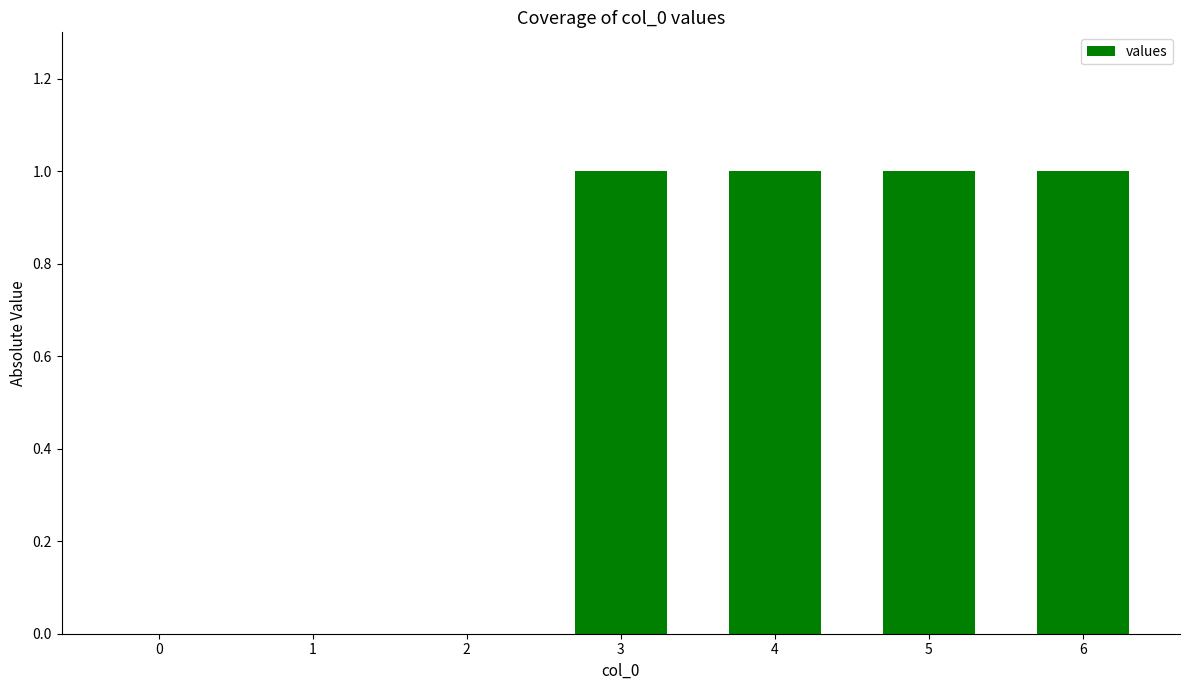

How many categories are shown in the chart?

7